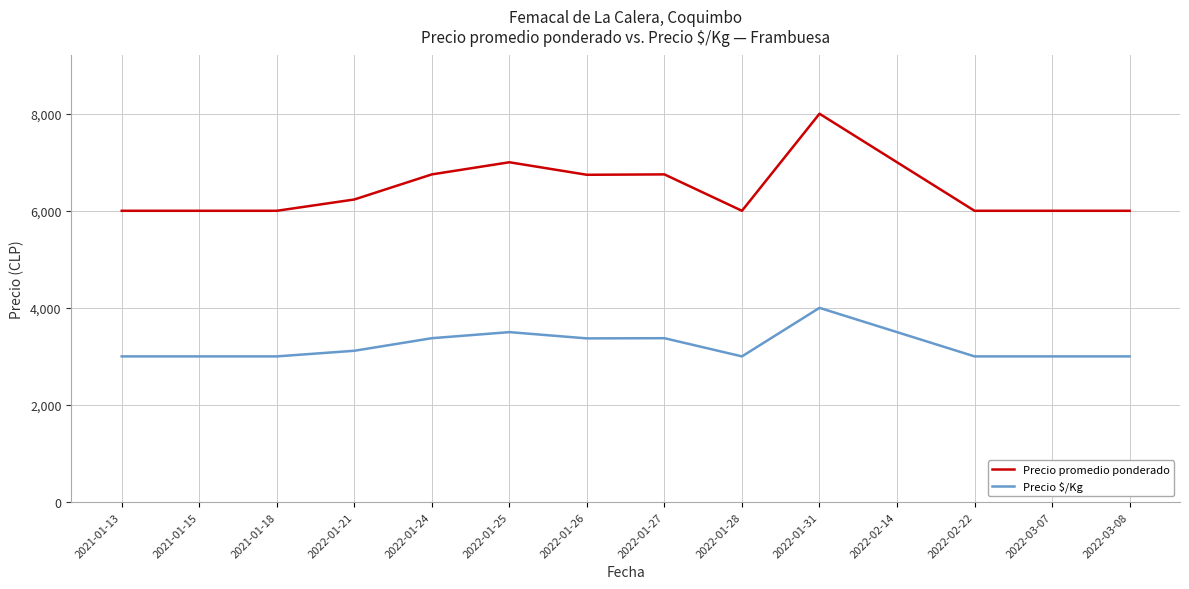

True or false: Precio promedio ponderado and Precio $/Kg intersect in this chart.

False